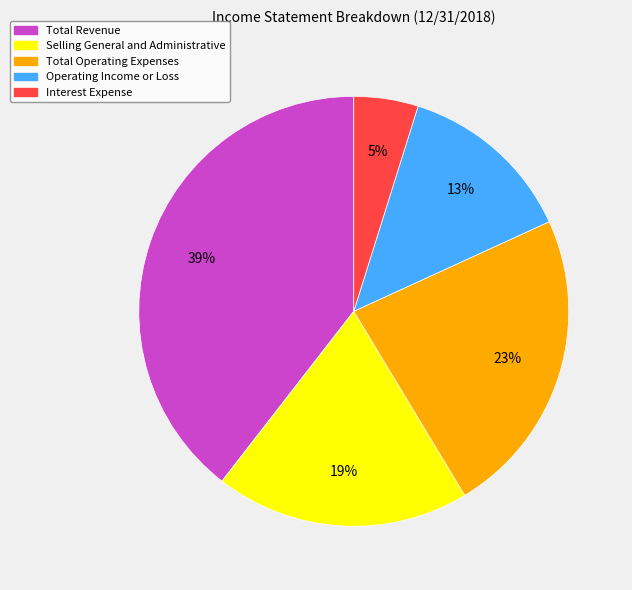

To the nearest percent, what percentage of the pie is Total Revenue?

39%